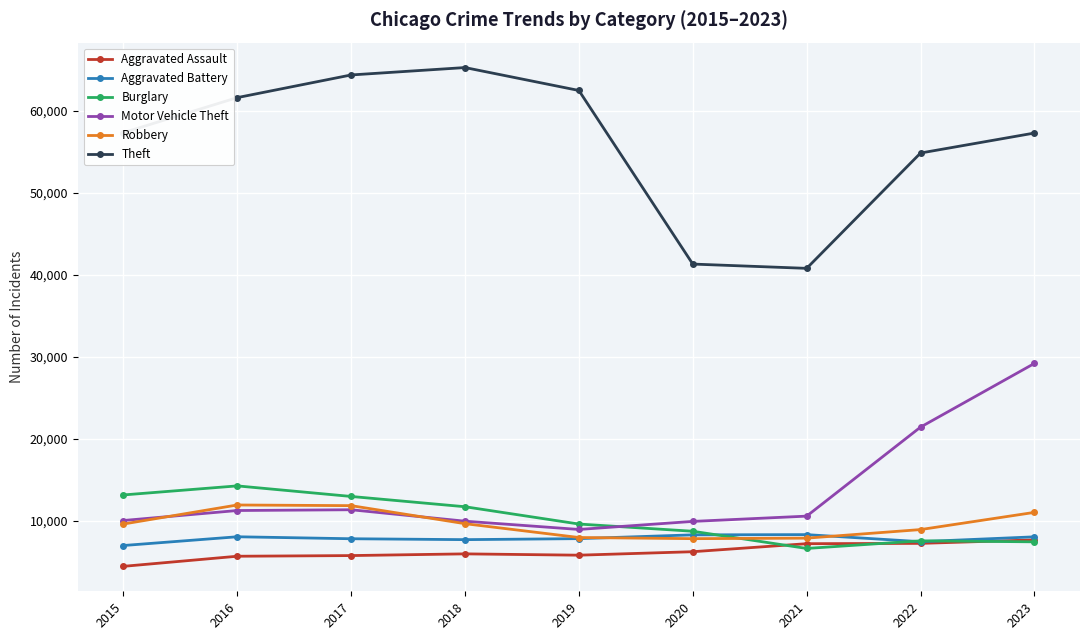

Is it true that Motor Vehicle Theft equals 11915 at 2022?

False